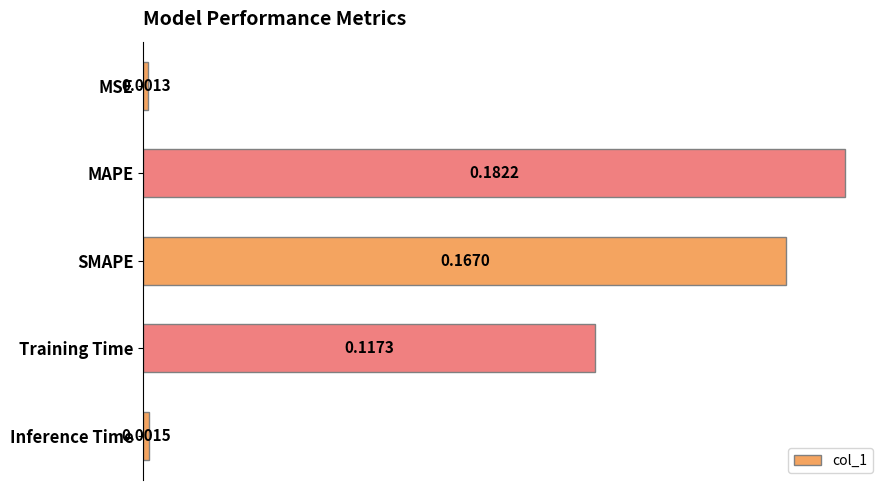

What is the sum of the values at SMAPE and MAPE?

0.3